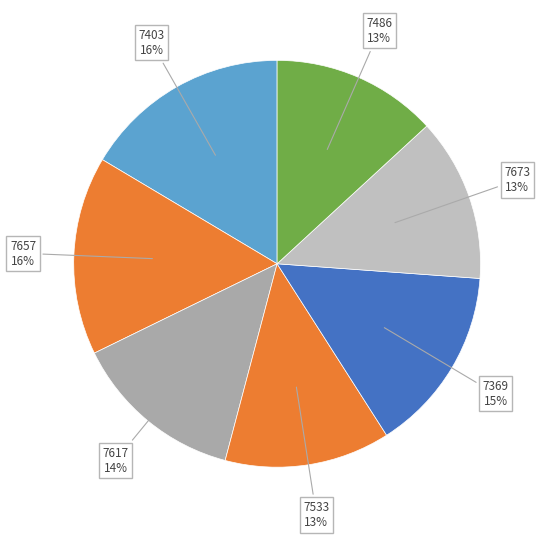

To the nearest percent, what is the difference between the largest and smallest slice percentages?

3%